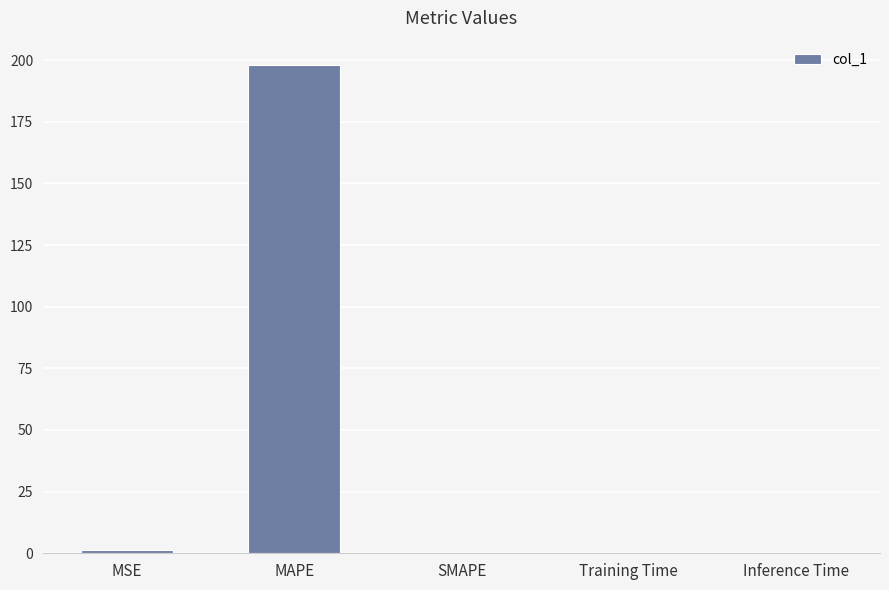

The chart shows a value of 0.0 at Inference Time. True or false?

True